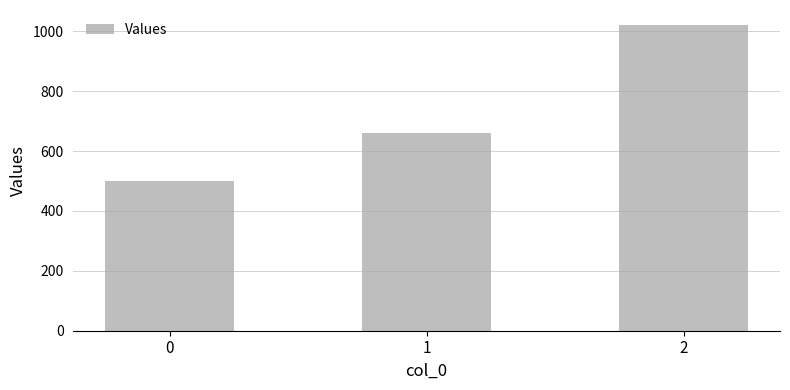

Does the chart contain any negative values?

No